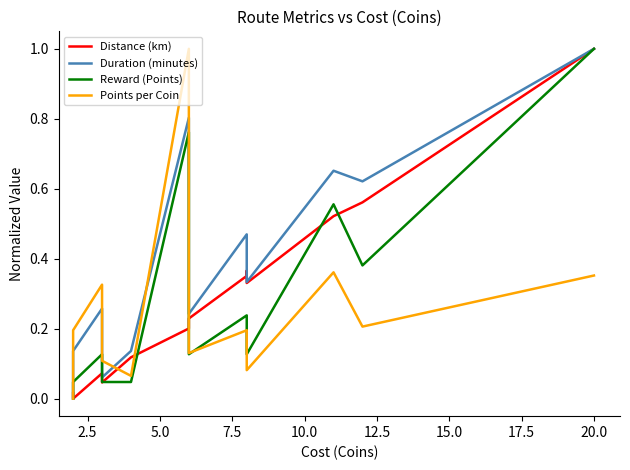

How many intersections are there between Duration (minutes) and Distance (km)?

1